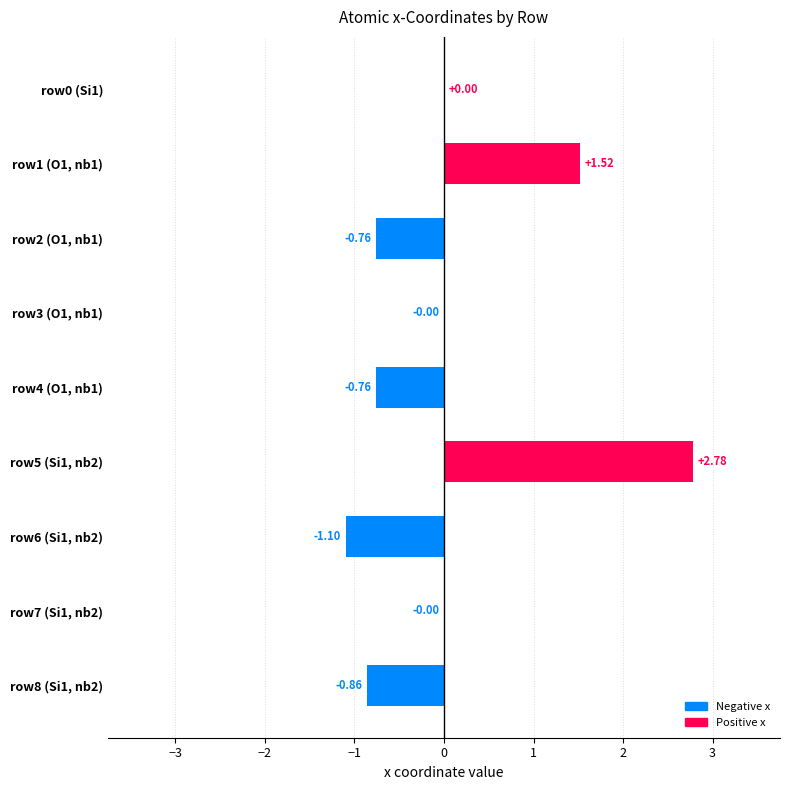

Between row7 (Si1, nb2) and row6 (Si1, nb2), which is larger?

row7 (Si1, nb2)